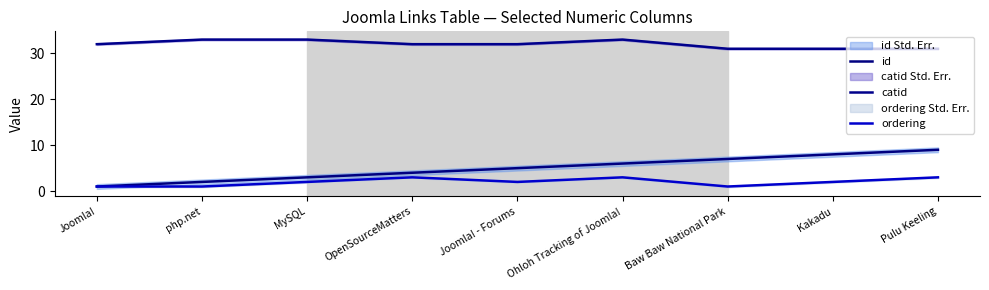

What is the sum of all ordering values?

18